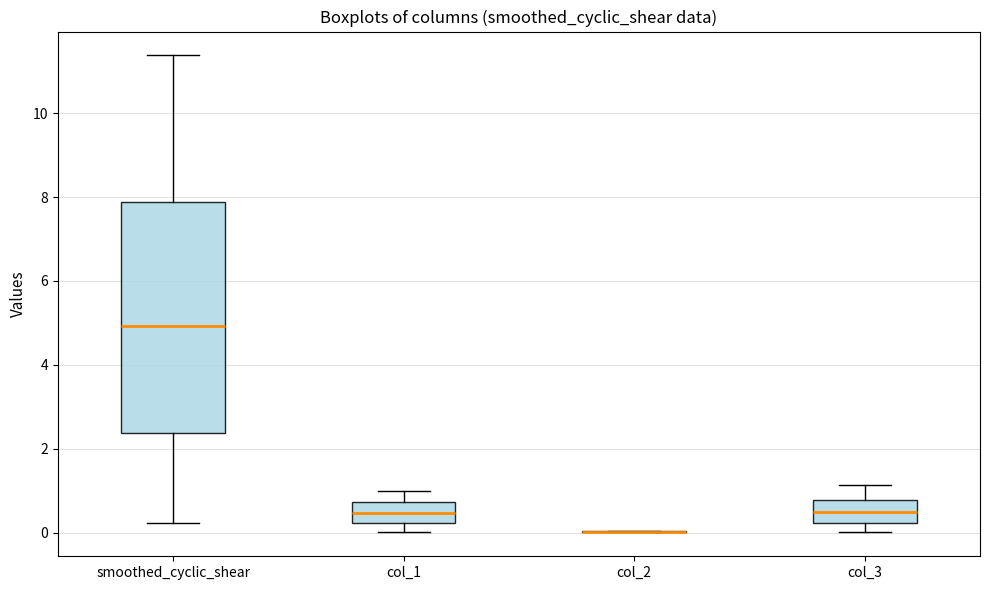

Reading left to right, transcribe this box plot: for each box, give where its median line is, the range the box spans, and where its two whiskers end, as read against the y-axis. The values are not printed on the chart, so give them approximately, as read against the axis.

smoothed_cyclic_shear: median 5.0, box 2.4 to 7.8, whiskers 0.2 to 11.4
col_1: median 0.4, box 0.2 to 0.8, whiskers 0.0 to 1.0
col_2: box collapsed to a line at 0.0, whiskers 0.0 to 0.0
col_3: median 0.4, box 0.2 to 0.8, whiskers 0.0 to 1.2